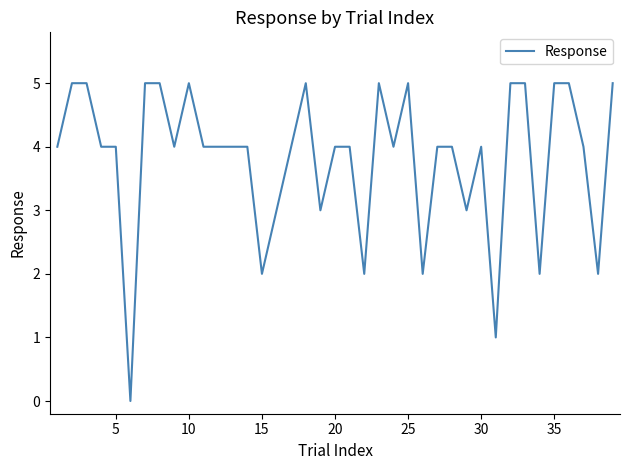

What is the difference between the maximum and minimum values?

5